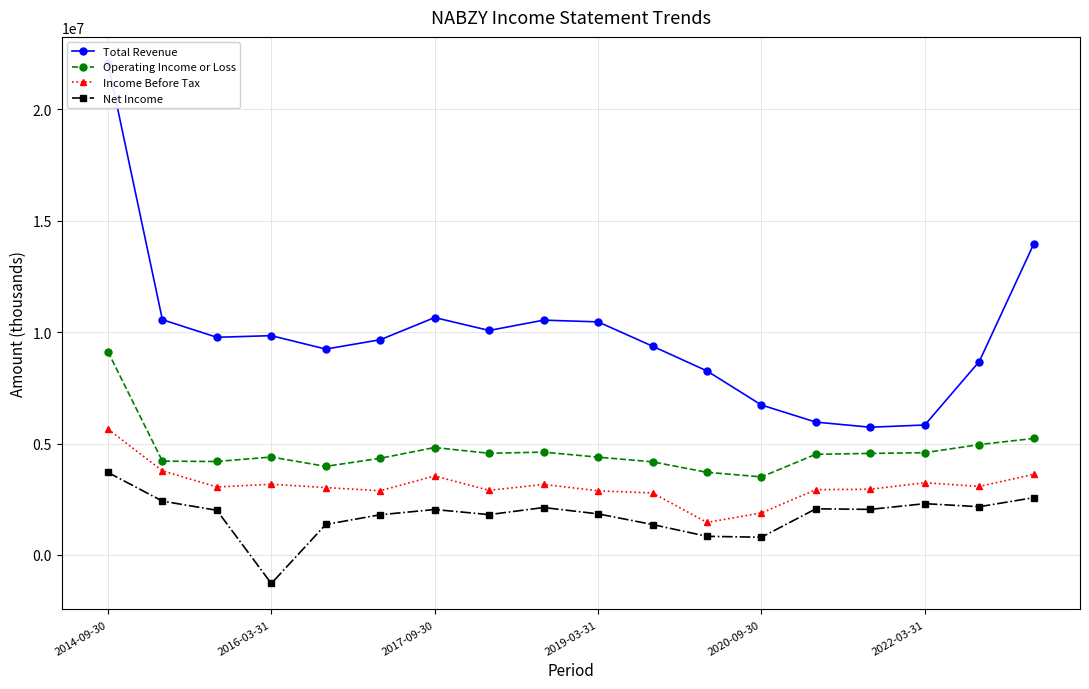

True or false: Income Before Tax and Operating Income or Loss cross at least once.

False